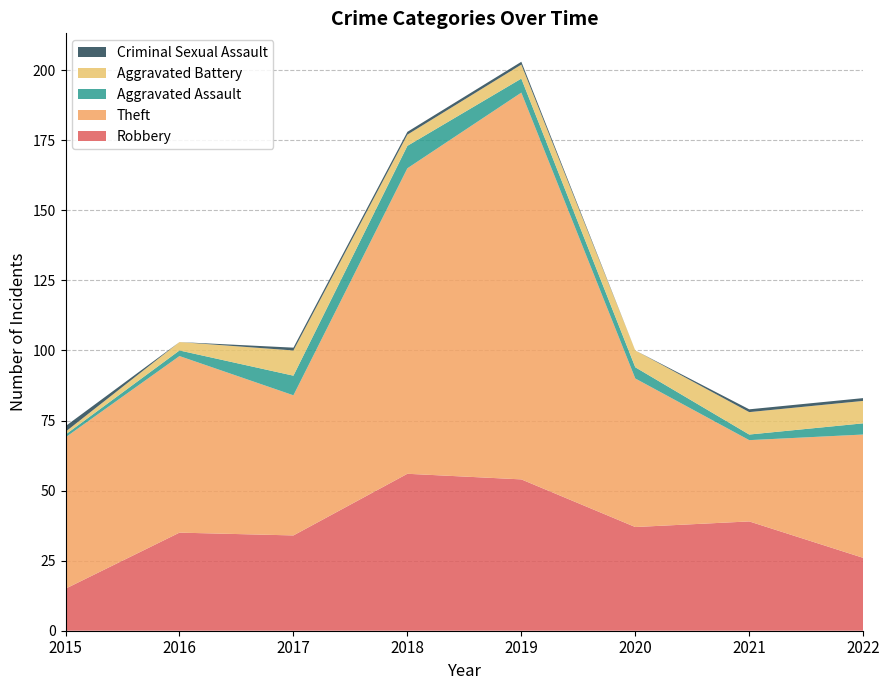

Reading left to right, list all the values displayed in this chart.

Robbery: 2015=15	2016=35	2017=34	2018=56	2019=54	2020=37	2021=39	2022=26
Theft: 2015=54	2016=63	2017=50	2018=109	2019=138	2020=53	2021=29	2022=44
Aggravated Assault: 2015=1	2016=2	2017=7	2018=8	2019=5	2020=4	2021=2	2022=4
Aggravated Battery: 2015=1	2016=3	2017=9	2018=4	2019=5	2020=6	2021=8	2022=8
Criminal Sexual Assault: 2015=2	2016=0	2017=1	2018=1	2019=1	2020=0	2021=1	2022=1